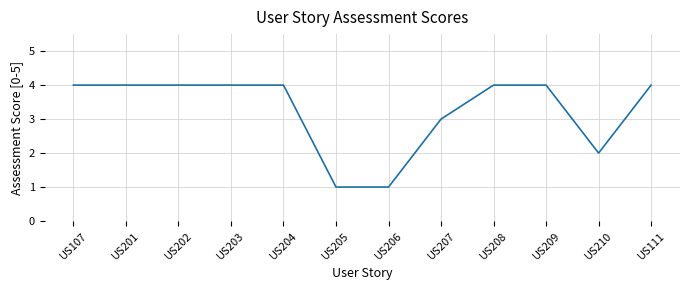

Does the chart display data point markers on the line(s)?

No